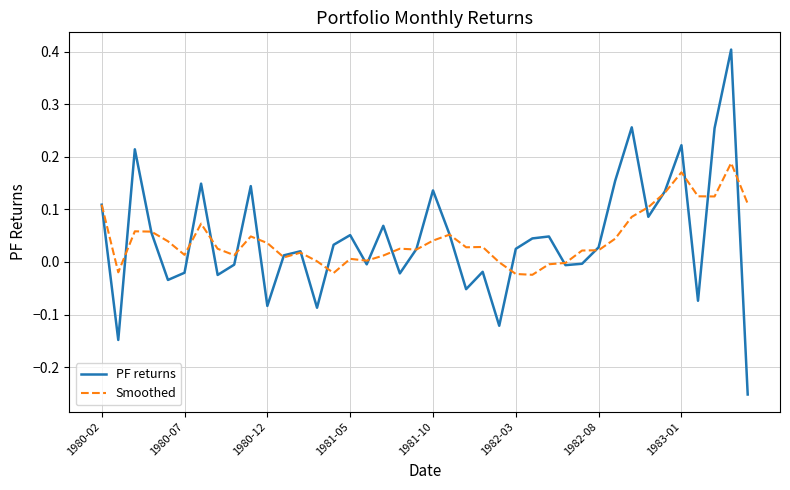

What is the maximum value shown in the chart?

0.4